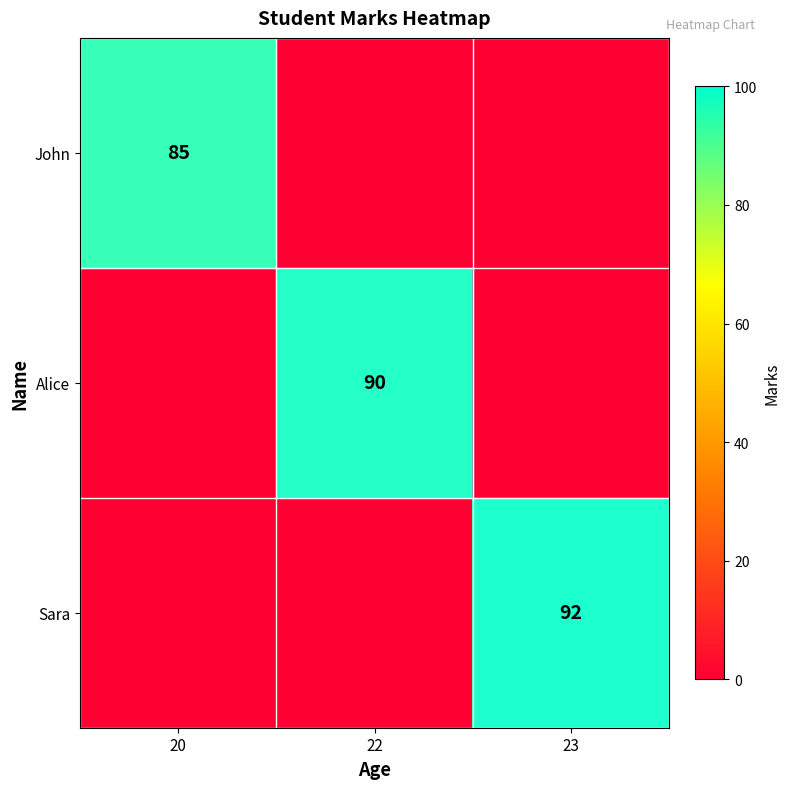

What is the total value across all series at 22?

90